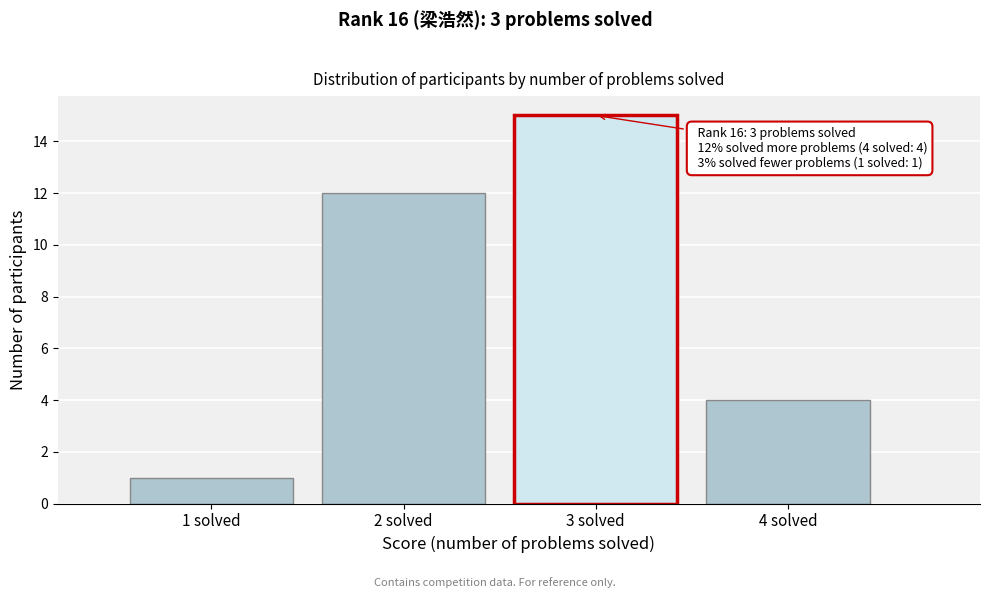

Which range on the x-axis has the tallest bar?

2.5 to 3.5